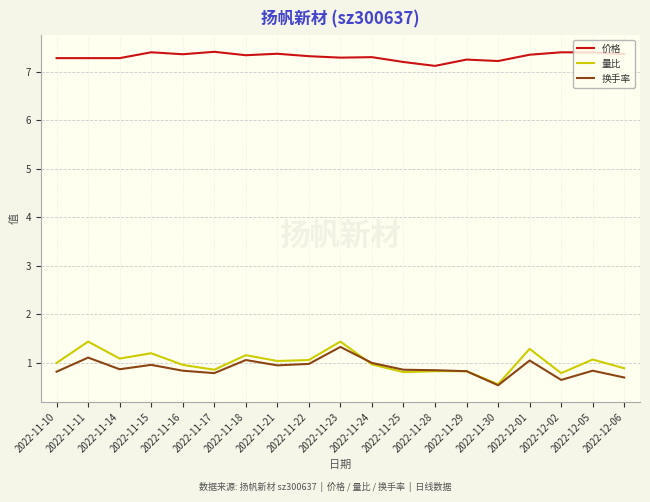

How many series are shown in this chart?

3